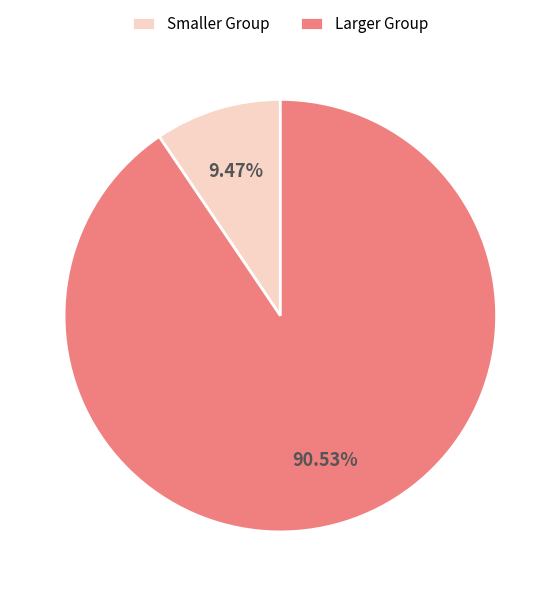

Count the number of slices in the pie.

2